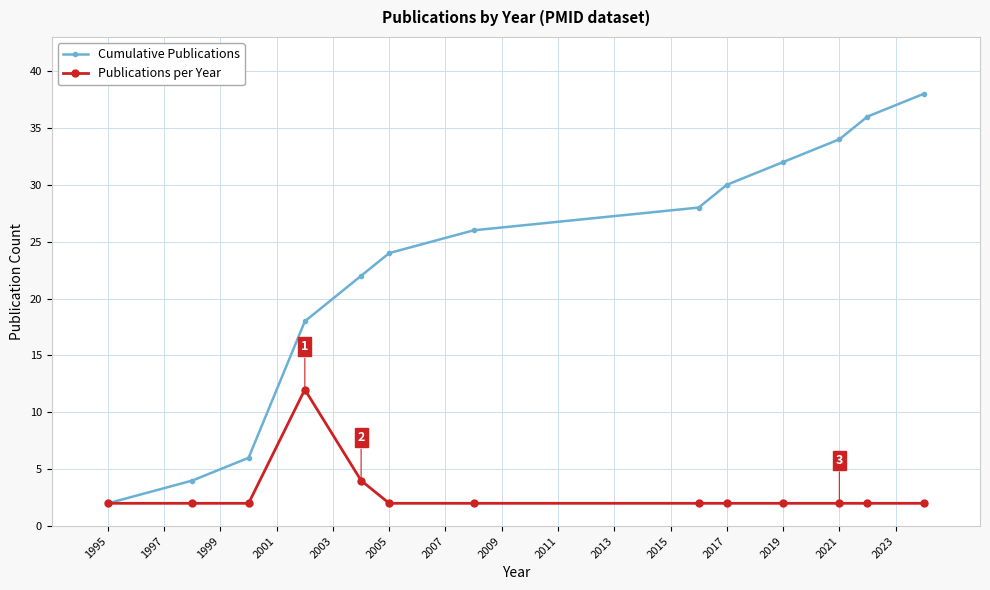

List the series in order of their overall mean, lowest first.

Publications per Year, Cumulative Publications